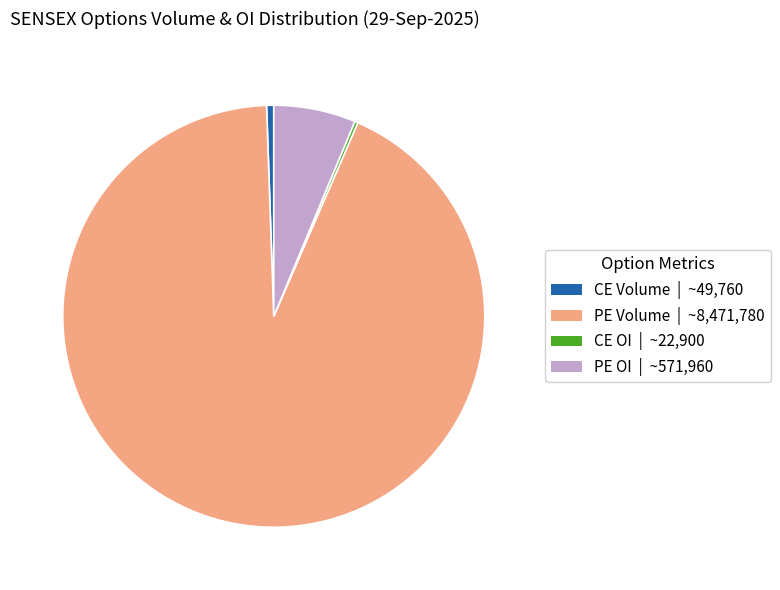

True or false: CE Volume | ~49,760 accounts for 11% of the total.

False